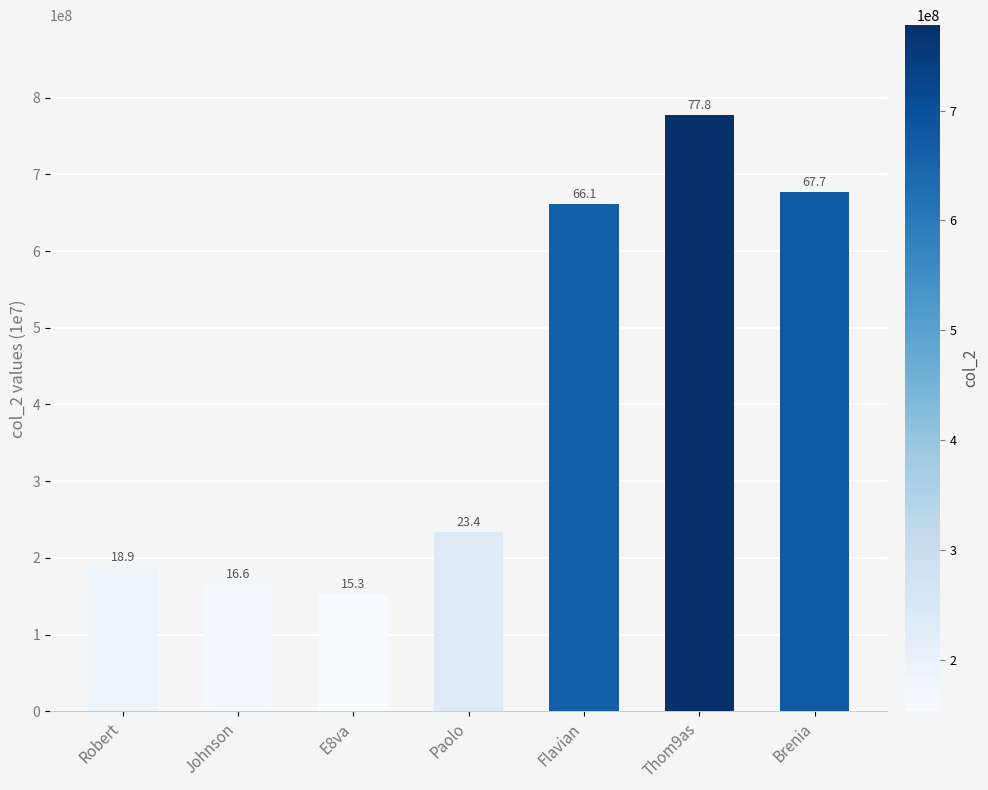

How many bars are there in total?

7